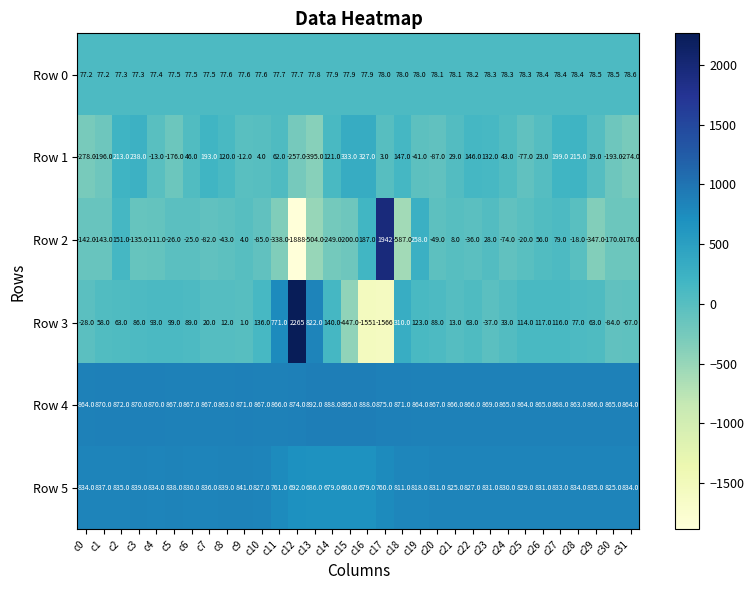

What is the total value across all series at c22?

1944.2